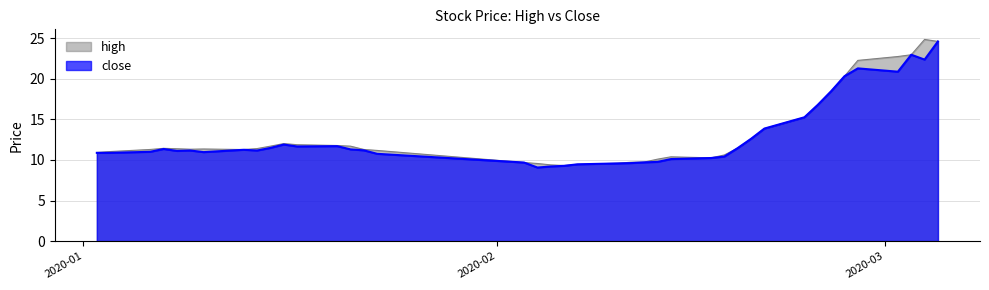

What is the smallest value displayed?

9.1